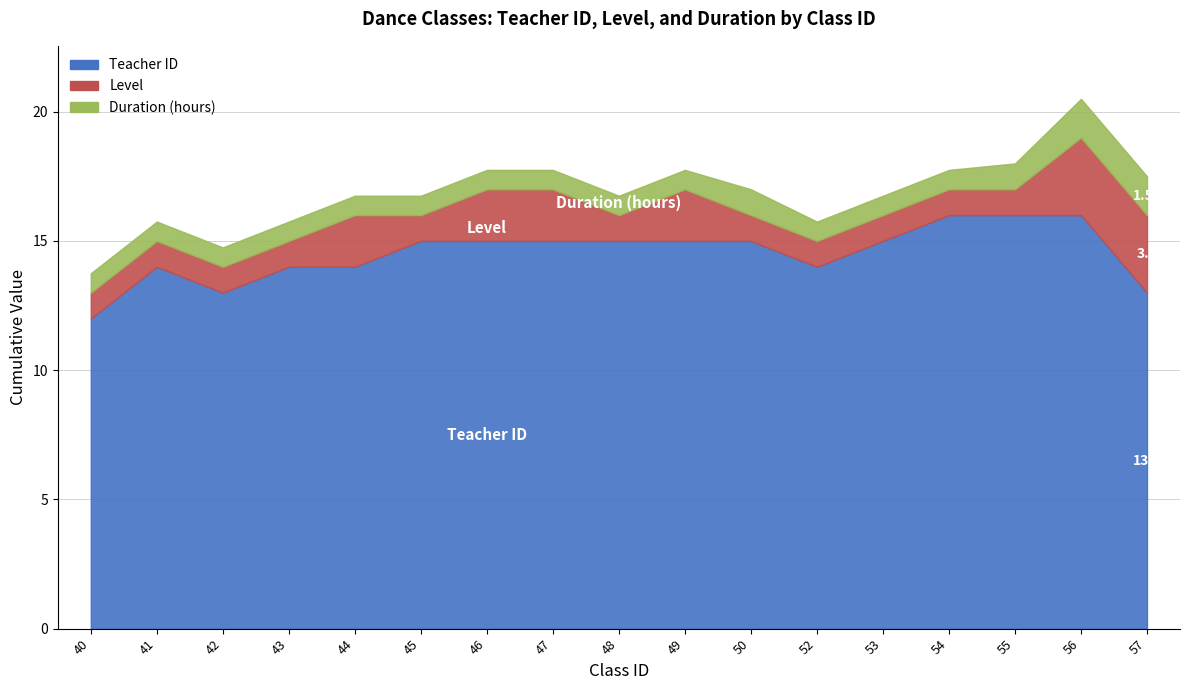

The value of Level at 42 is 1.0. True or false?

True